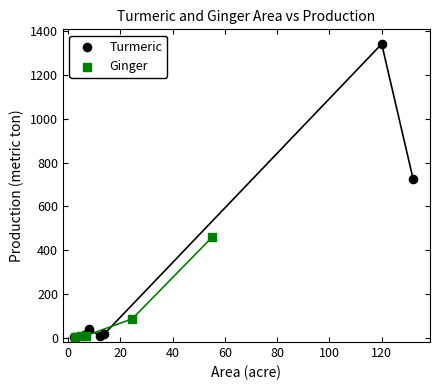

Which series has the widest spread of Y values?

Turmeric